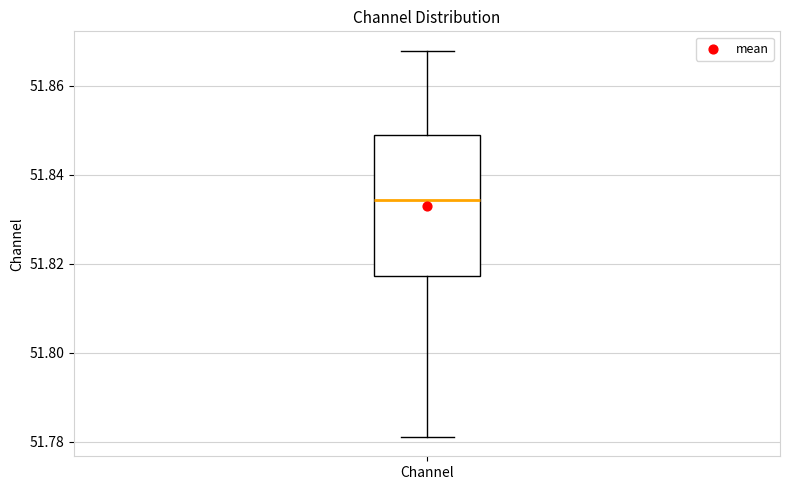

Transcribe this box plot: give where the median line is, the range the box spans, and where the two whiskers end, as read against the y-axis. The values are not printed on the chart, so give them approximately, as read against the axis.

median 51.834, box 51.818 to 51.850, whiskers 51.782 to 51.868